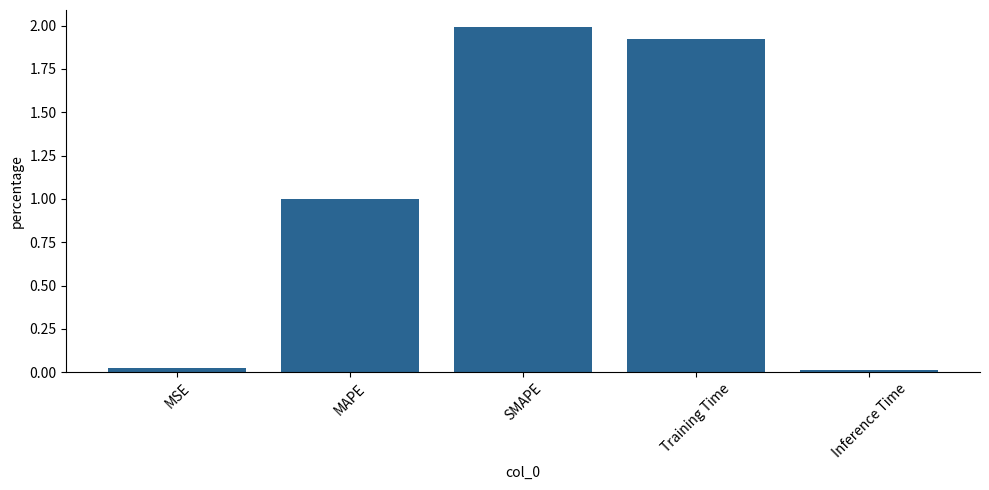

What is the label of the 2nd bar from the left?

MAPE